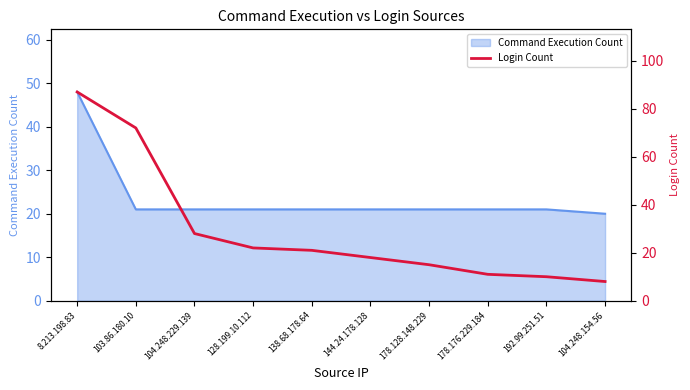

The Command Execution Count series shows 48 at 8.213.198.83. True or false?

True